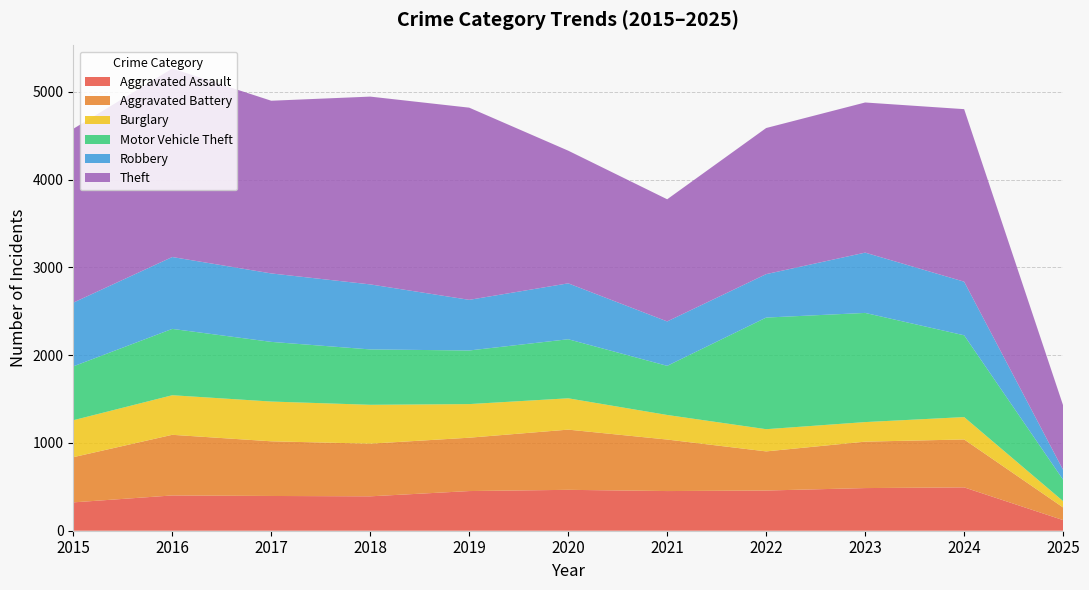

Reading left to right, list all the values displayed in this chart.

Aggravated Assault: 2015=323	2016=402	2017=396	2018=392	2019=452	2020=466	2021=452	2022=458	2023=486	2024=494	2025=121
Aggravated Battery: 2015=515	2016=691	2017=623	2018=600	2019=608	2020=686	2021=587	2022=446	2023=529	2024=546	2025=144
Burglary: 2015=421	2016=451	2017=453	2018=443	2019=383	2020=357	2021=280	2022=253	2023=223	2024=255	2025=72
Motor Vehicle Theft: 2015=614	2016=756	2017=680	2018=631	2019=611	2020=673	2021=560	2022=1272	2023=1244	2024=932	2025=244
Robbery: 2015=726	2016=819	2017=780	2018=741	2019=577	2020=637	2021=506	2022=495	2023=687	2024=611	2025=112
Theft: 2015=1981	2016=2148	2017=1968	2018=2140	2019=2190	2020=1512	2021=1392	2022=1665	2023=1711	2024=1966	2025=735